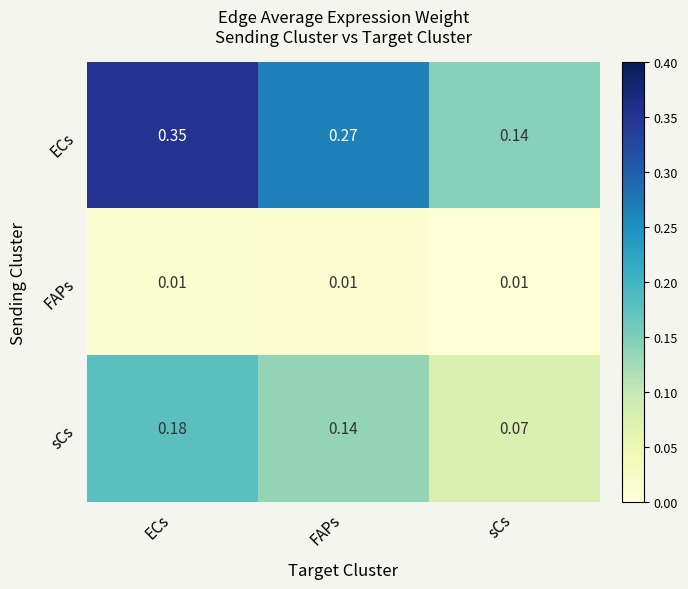

Between ECs and sCs, which series saw the biggest shift?

ECs